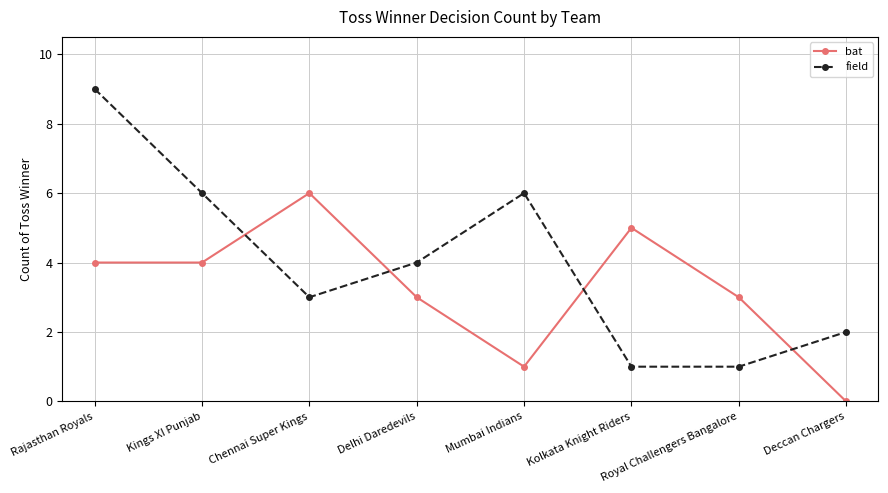

At which category does field reach its first local peak?

Mumbai Indians